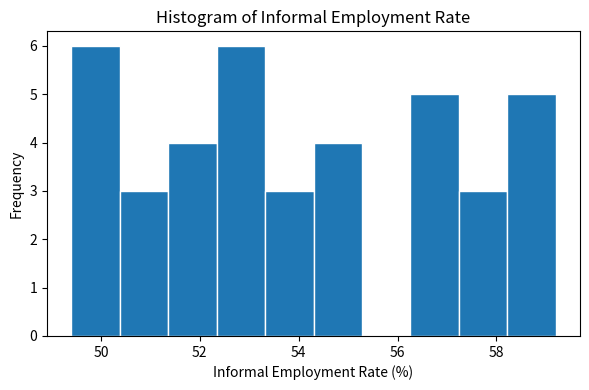

Reading left to right, transcribe this chart: for each bar, give the range it covers on the x-axis and its height. Neither the bar edges nor the heights are printed on the chart, so give them approximately, as read against the axes.

49.40 to 50.38: 6
50.38 to 51.36: 3
51.36 to 52.34: 4
52.34 to 53.32: 6
53.32 to 54.30: 3
54.30 to 55.28: 4
55.28 to 56.26: 0
56.26 to 57.24: 5
57.24 to 58.22: 3
58.22 to 59.20: 5